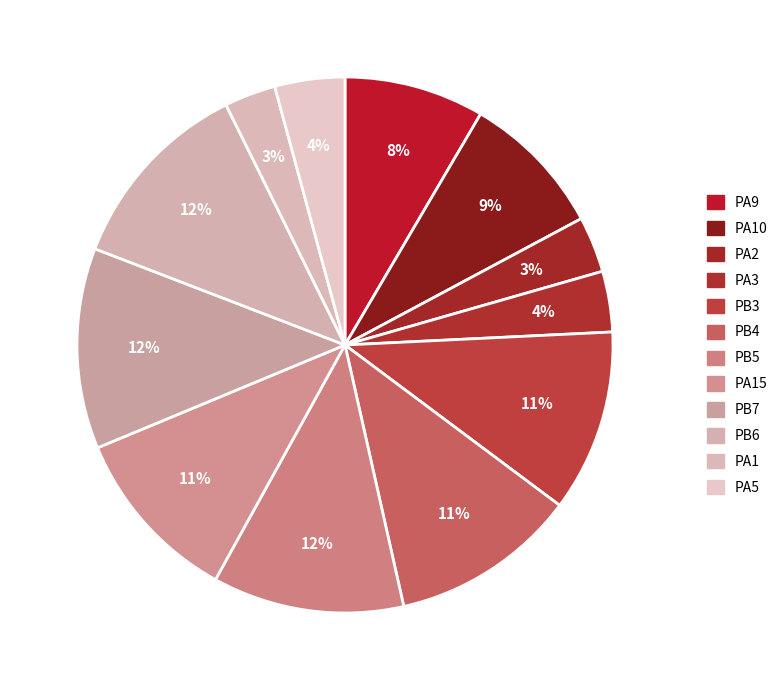

Count the number of slices in the pie.

12